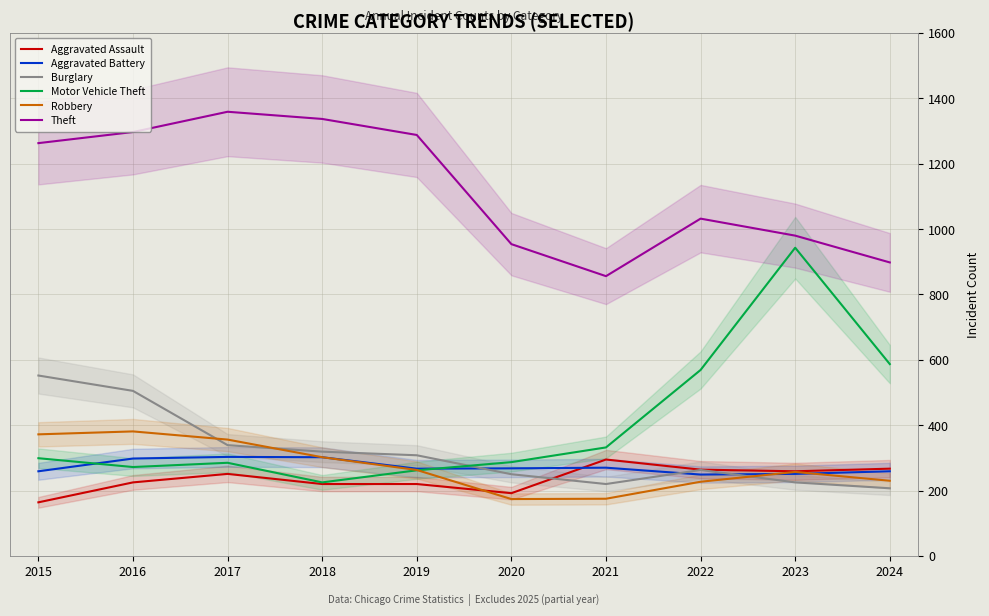

What is the average value of the Burglary series?

319